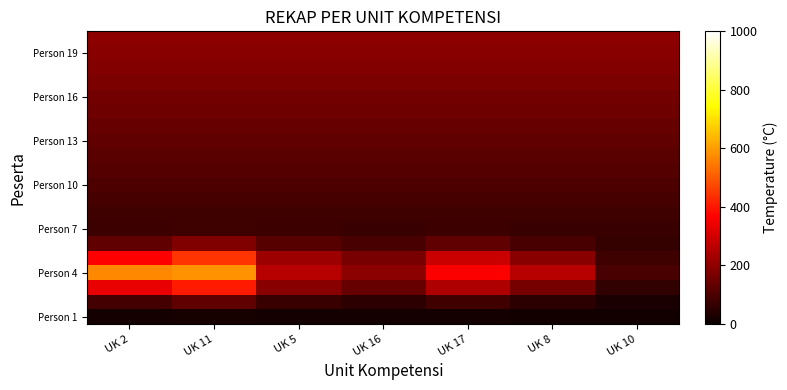

What is the spread (max minus min) of values at UK 10?

183.8